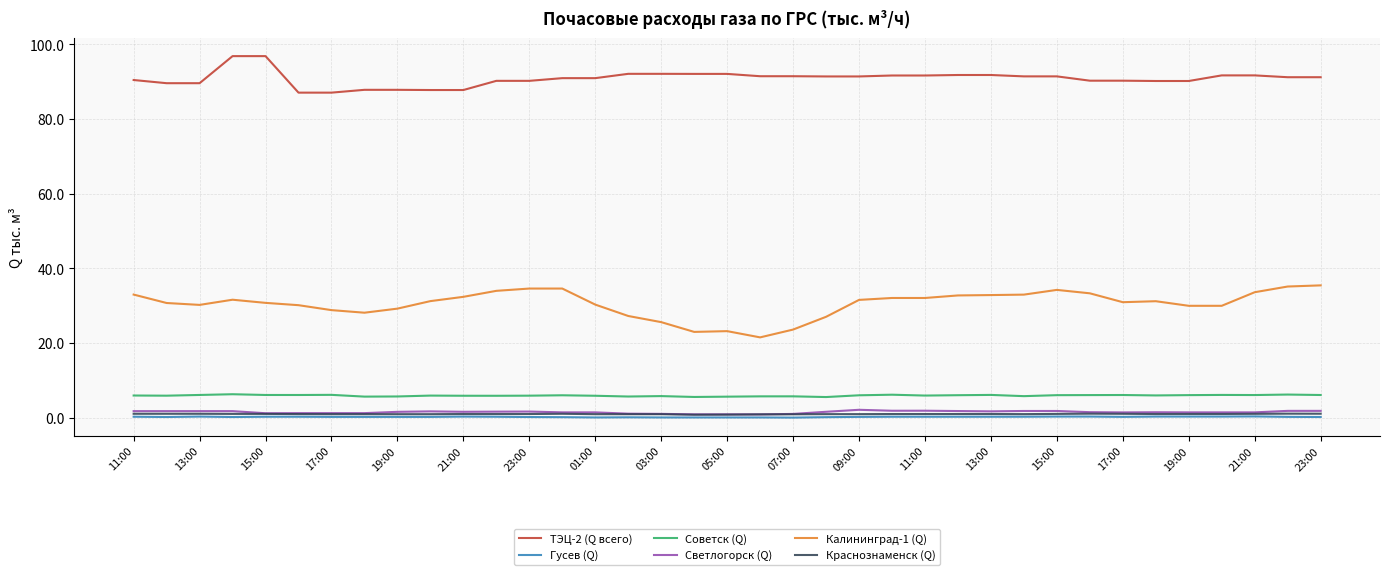

What is the greatest value displayed?

96.8